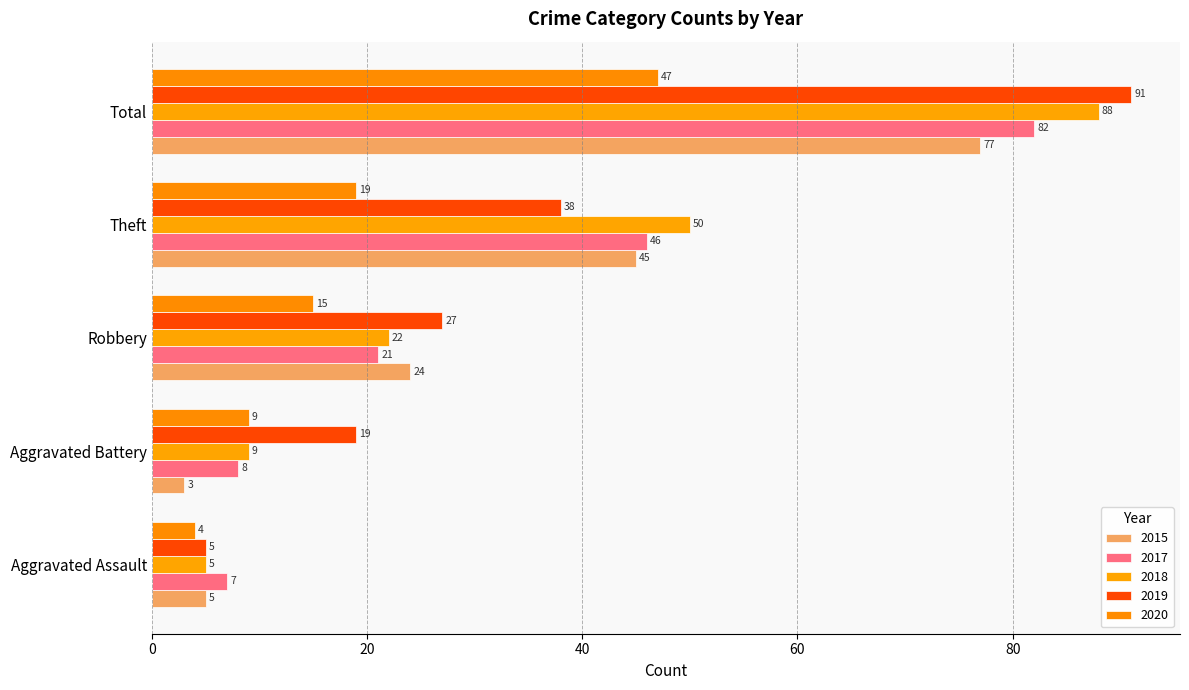

How many series are shown in this chart?

5